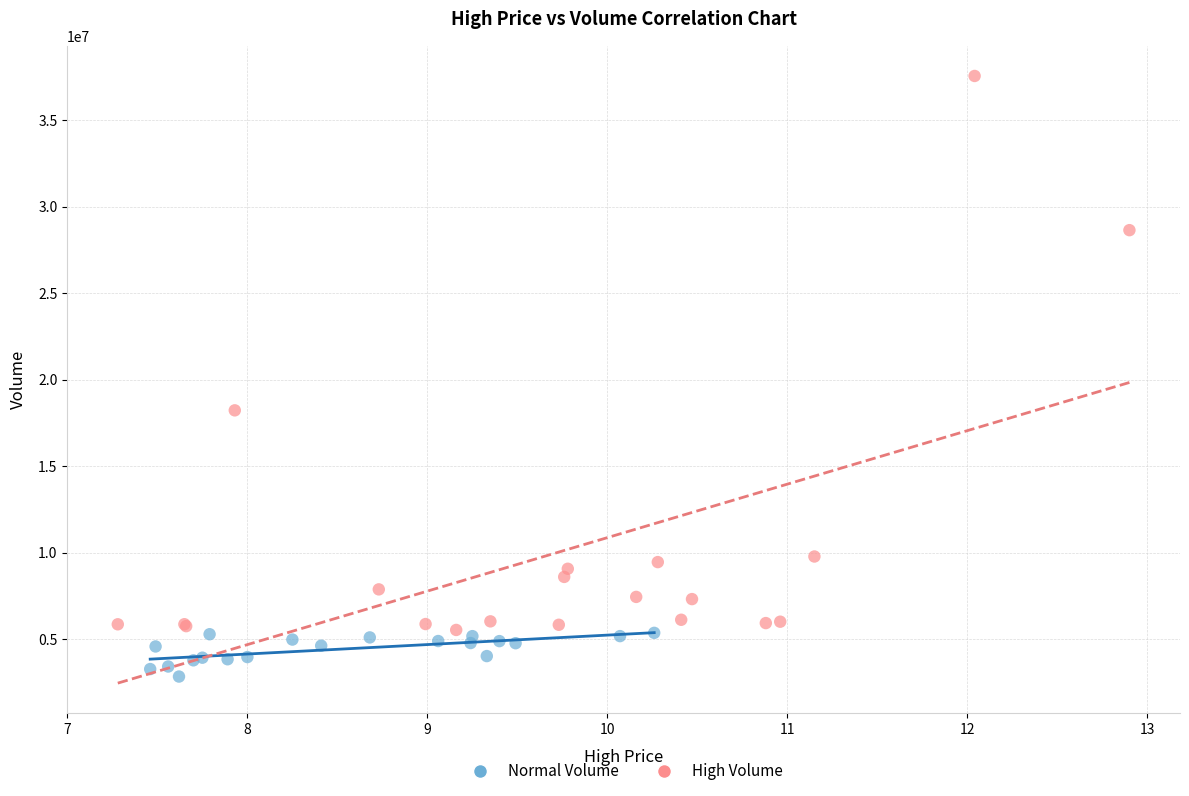

What are all the series names shown in the legend?

Normal Volume, High Volume